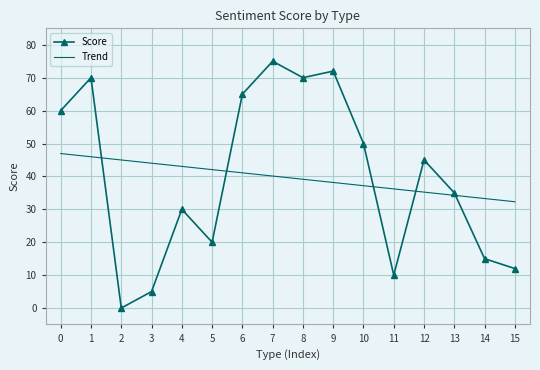

What are all the series names shown in the legend?

Score, Trend